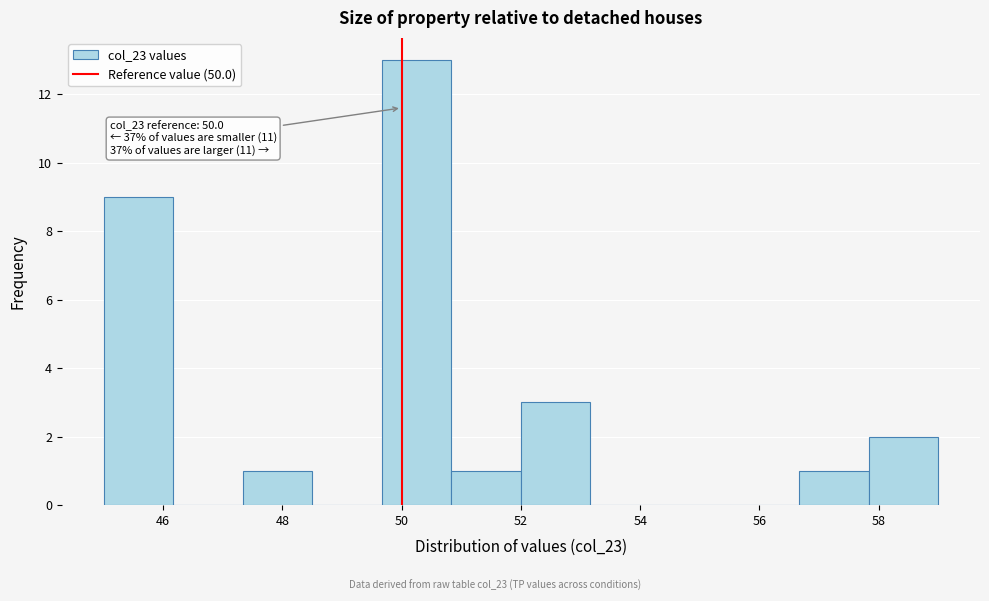

Over which range of the x-axis is the bar tallest?

49.6 to 50.8